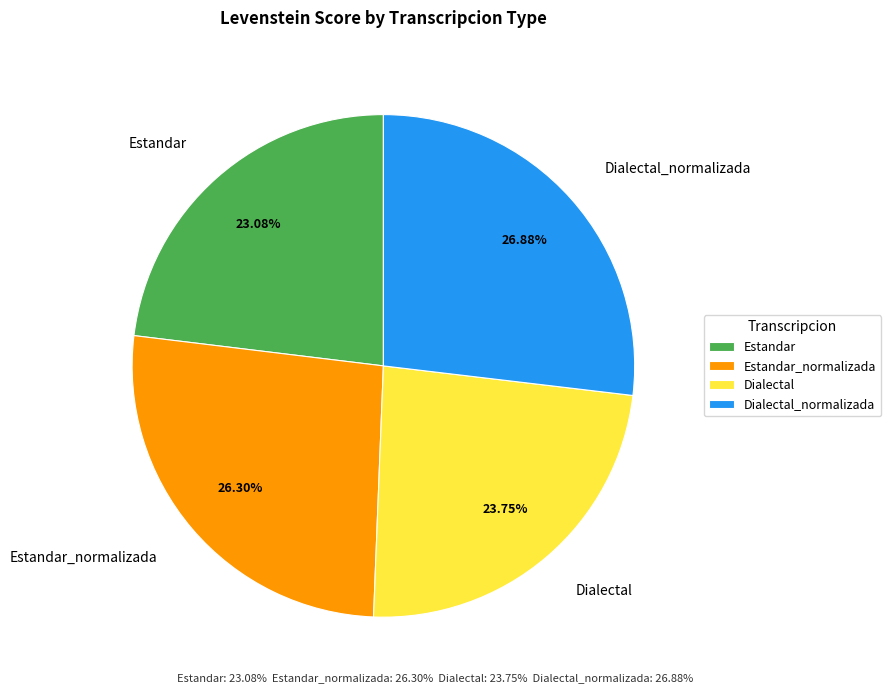

Does Dialectal_normalizada represent more than half of the total?

No